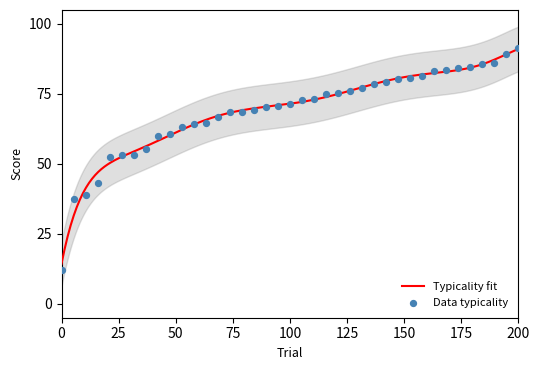

Which series contains the highest Y value?

typicality